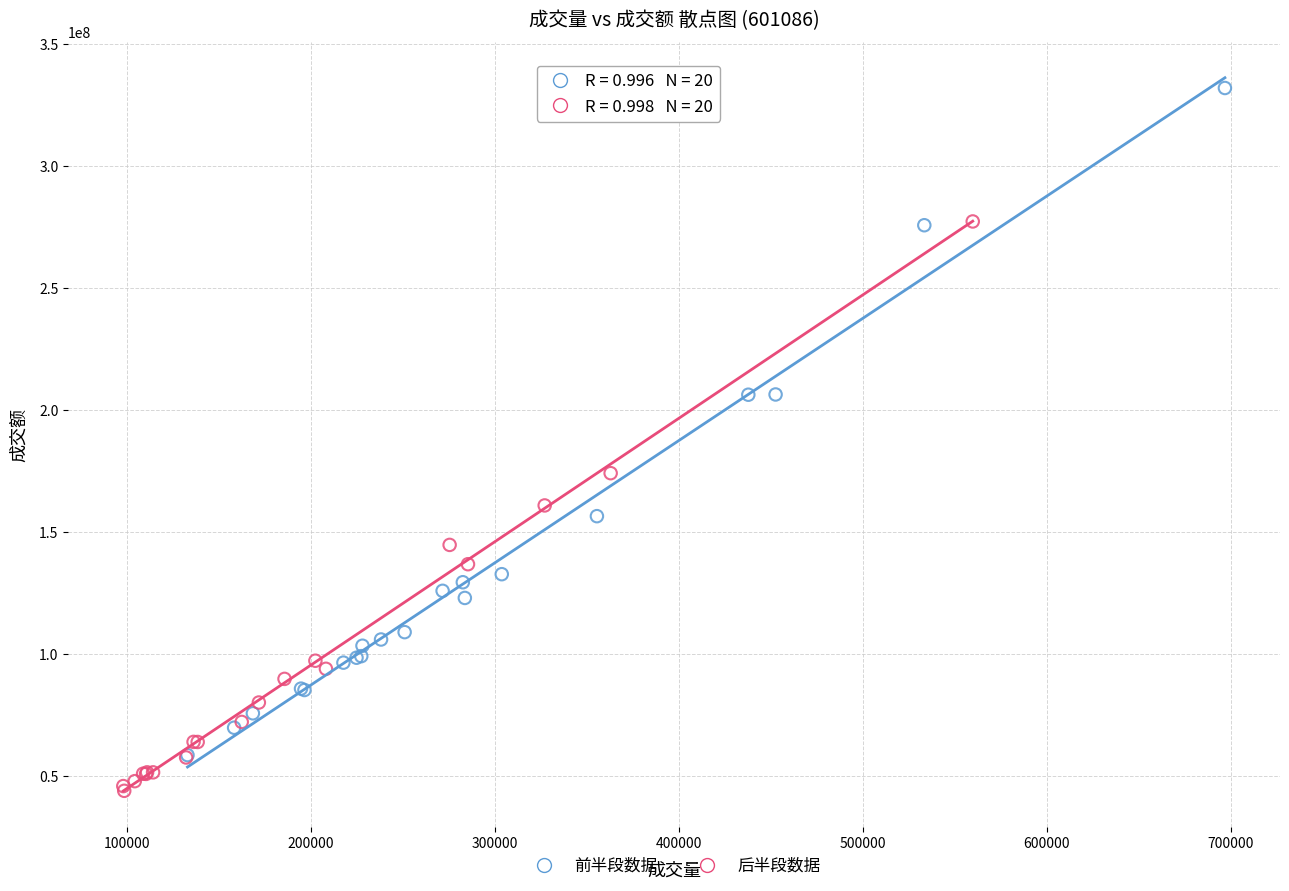

Which series reaches the maximum Y coordinate?

前半段数据